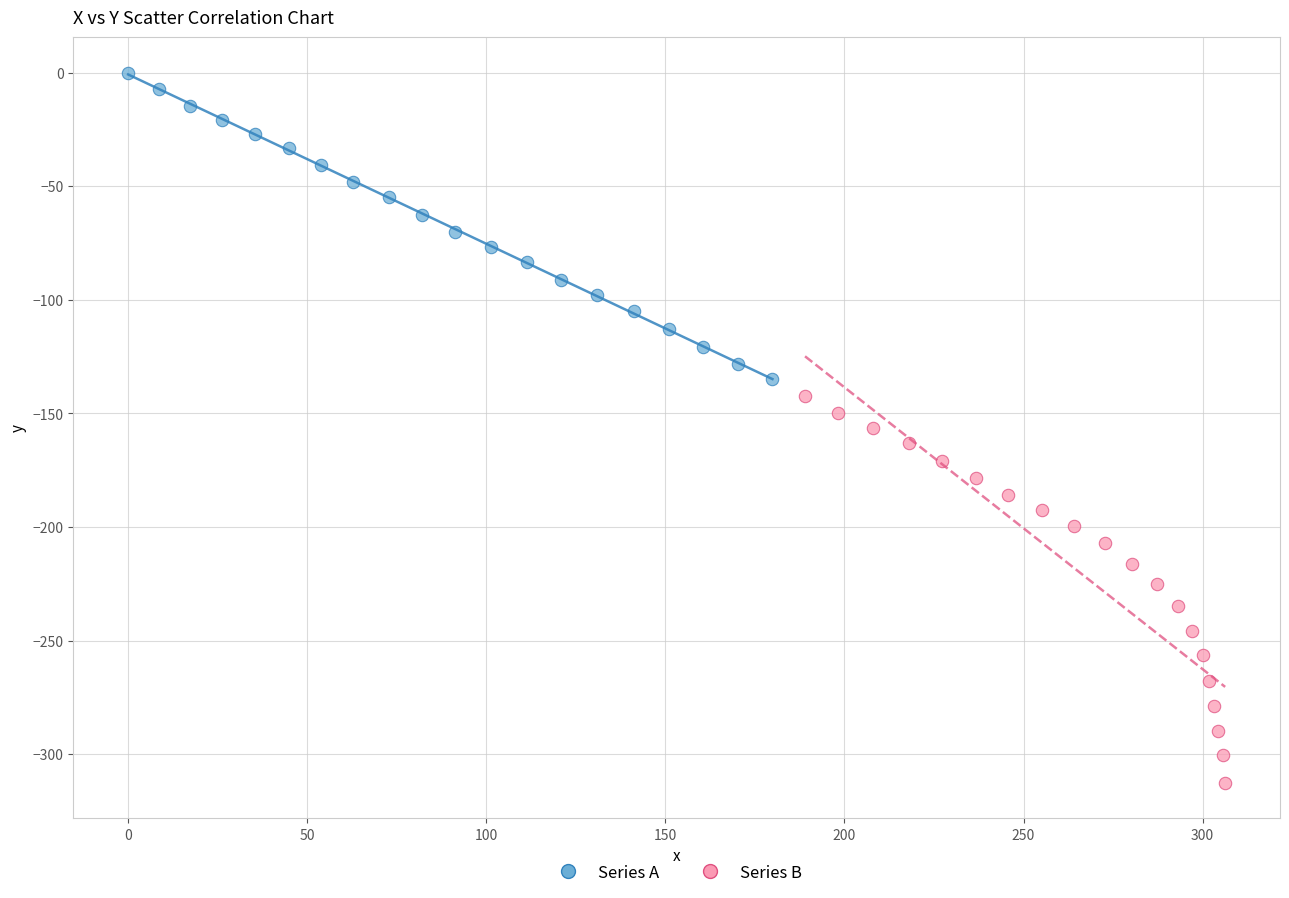

Which series contains the lowest Y value?

Series B